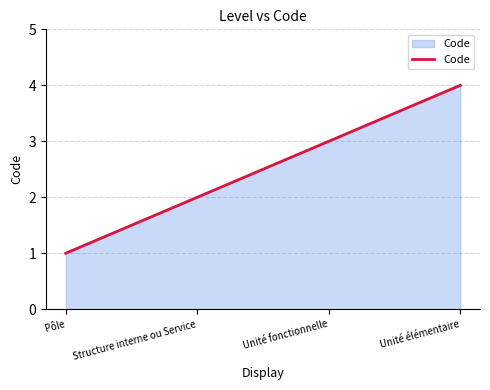

List the labels in order of value, smallest first.

Pôle, Structure interne ou Service, Unité fonctionnelle, Unité élémentaire